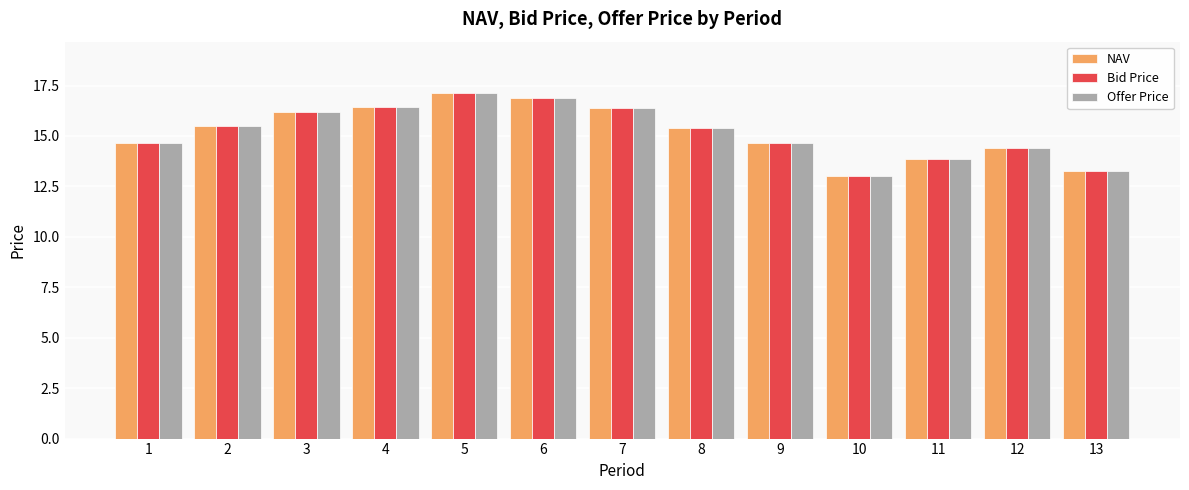

At how many categories does at least one series exceed 15?

7